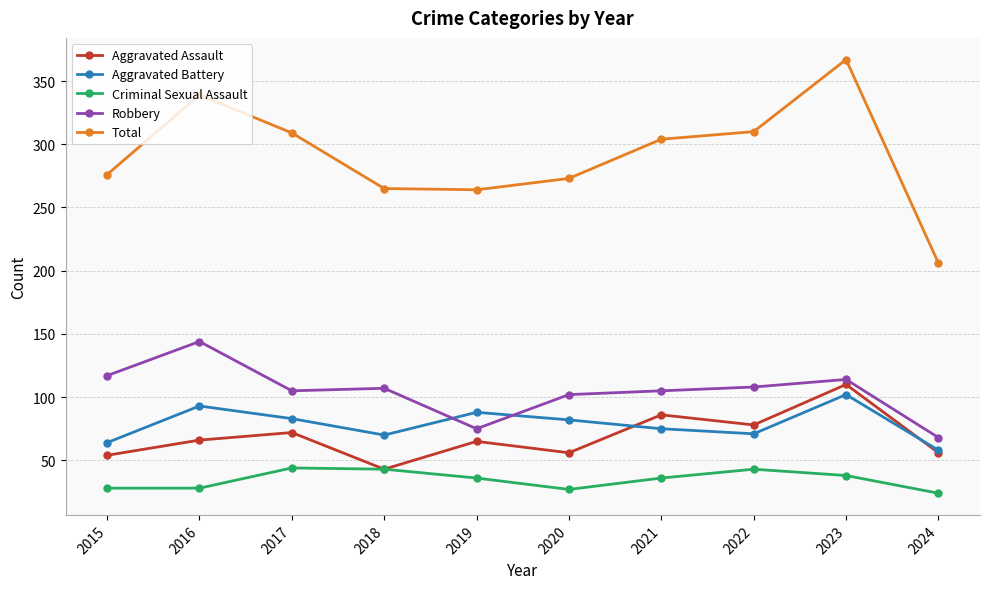

At which category is the sum across all series the highest?

2023